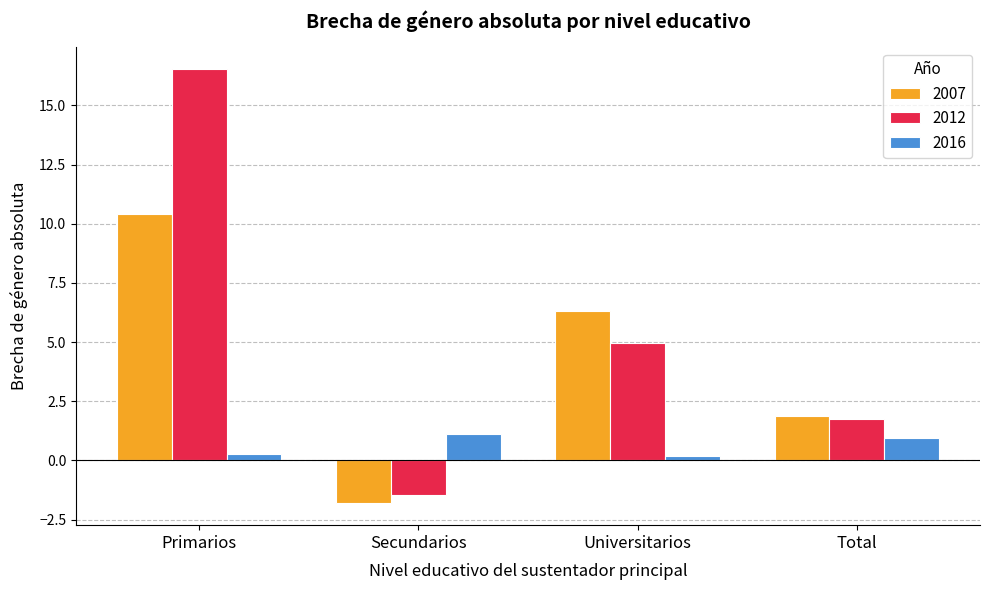

How many bars are there in each group?

3